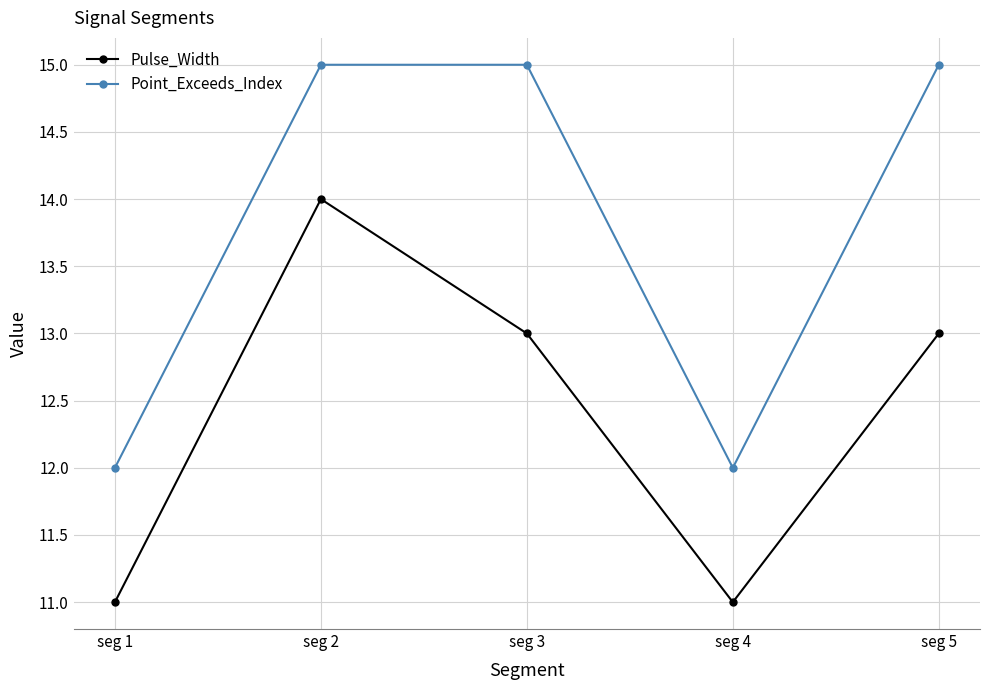

What is the average value of the Pulse_Width series?

12